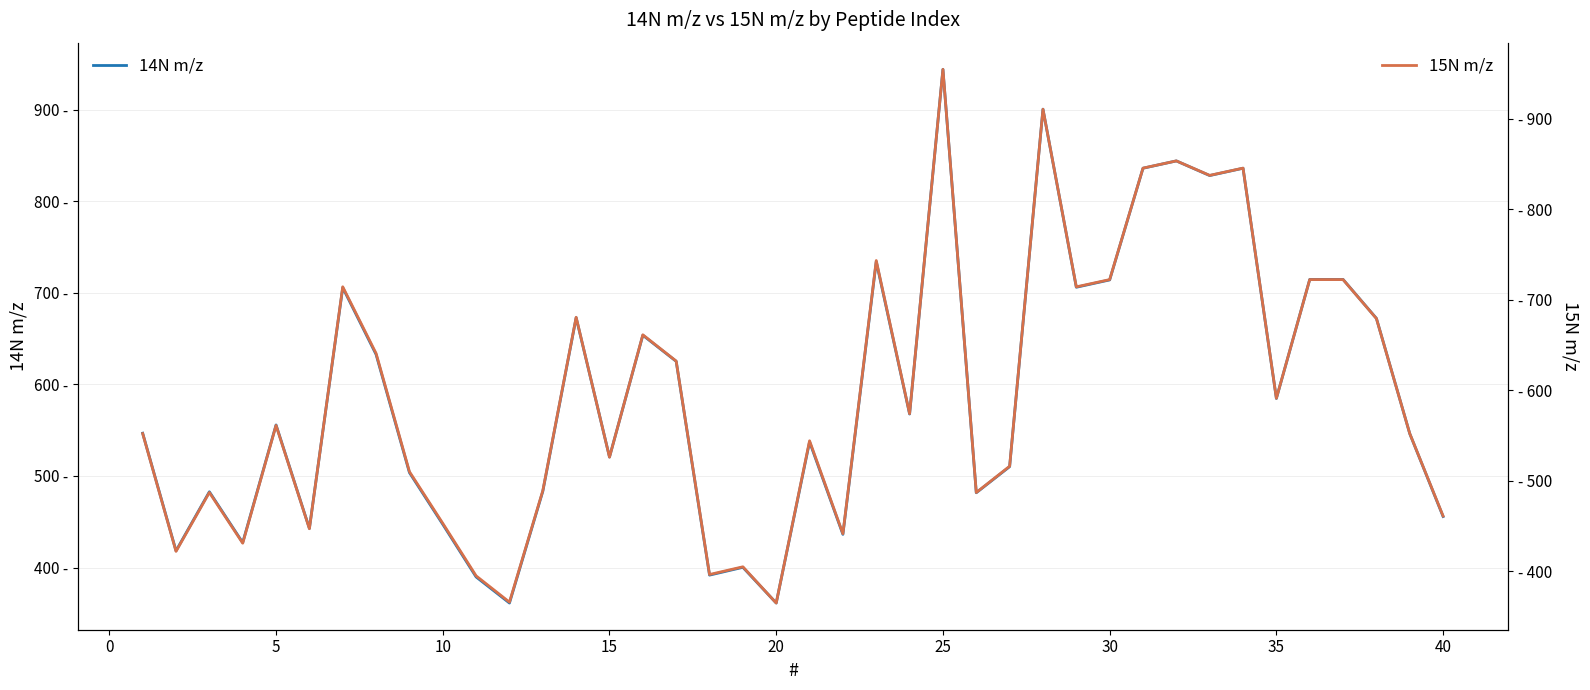

List the series in order of their peak value, lowest first.

14N m/z, 15N m/z